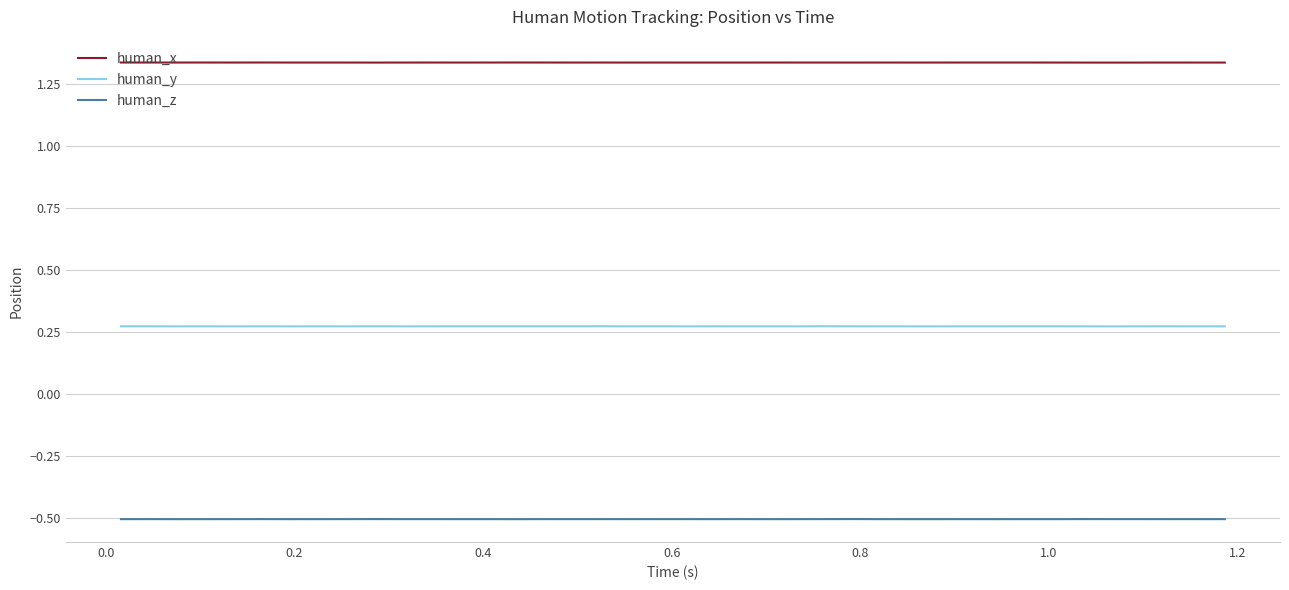

Rank the series by their maximum value, from lowest to highest.

human_z, human_y, human_x